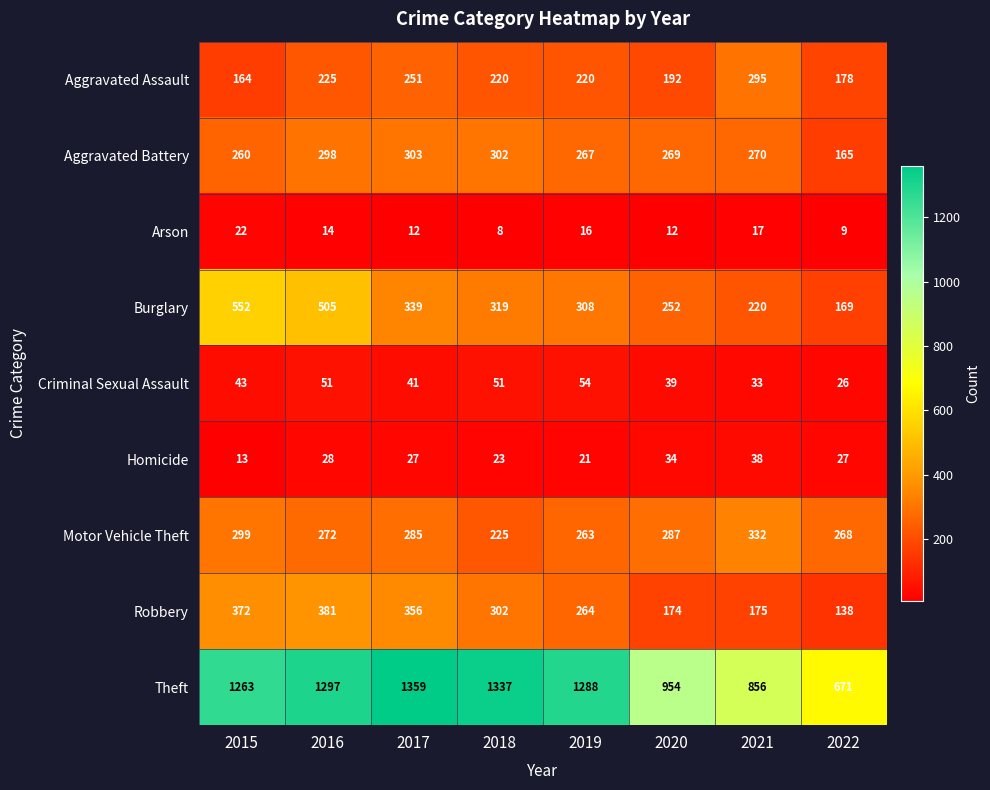

Rank the series by their maximum value, from lowest to highest.

Arson, Homicide, Criminal Sexual Assault, Aggravated Assault, Aggravated Battery, Motor Vehicle Theft, Robbery, Burglary, Theft